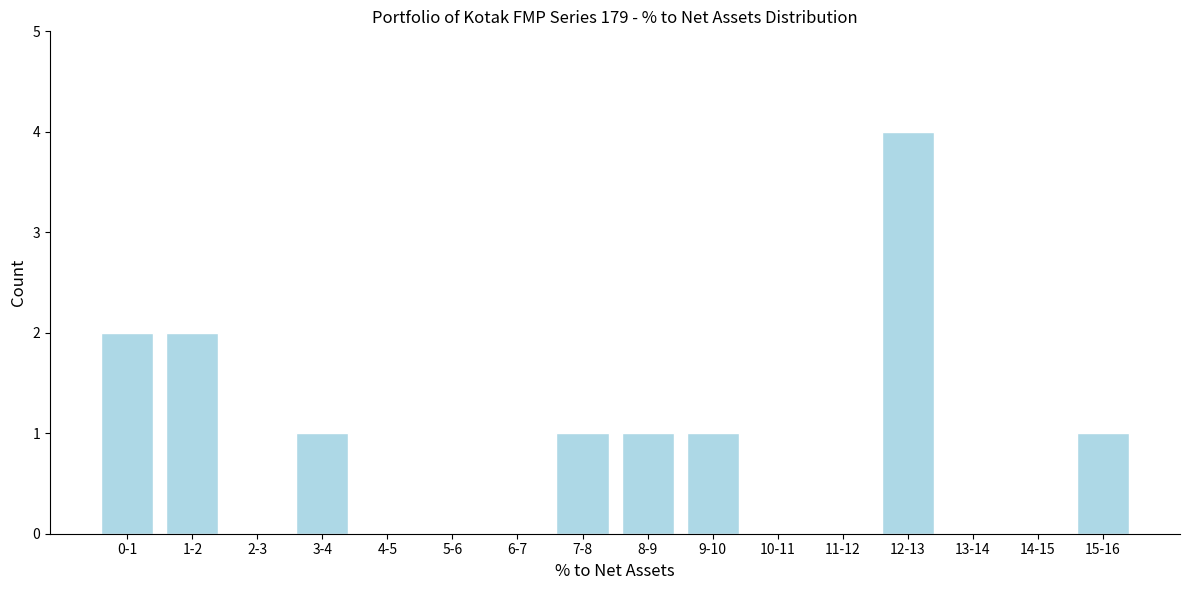

Reading left to right, what are all the values shown in this chart?

0-1=2	1-2=2	2-3=0	3-4=1	4-5=0	5-6=0	6-7=0	7-8=1	8-9=1	9-10=1	10-11=0	11-12=0	12-13=4	13-14=0	14-15=0	15-16=1